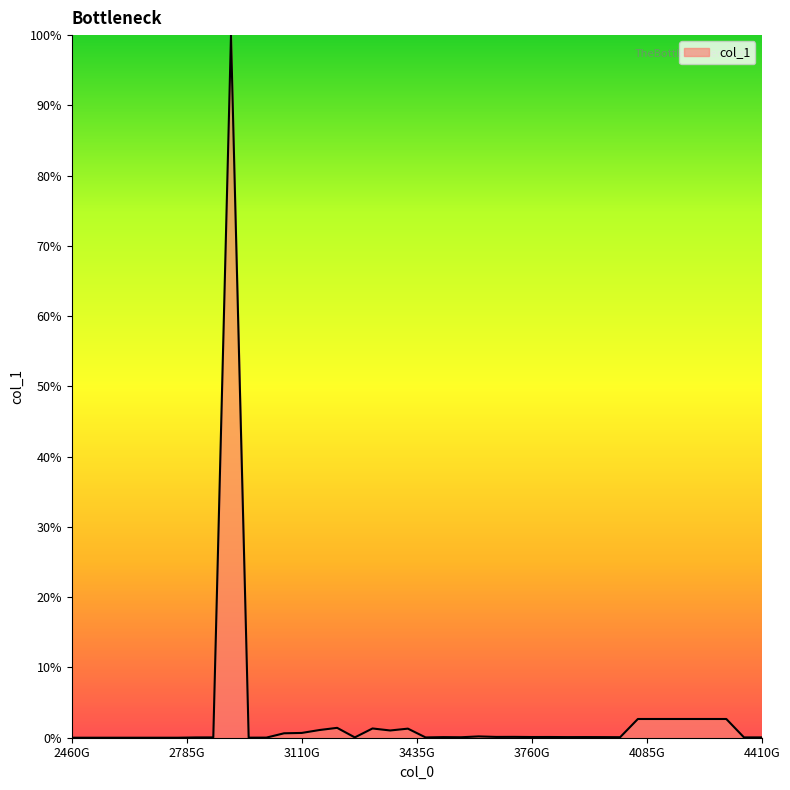

What is the average value?

3.1